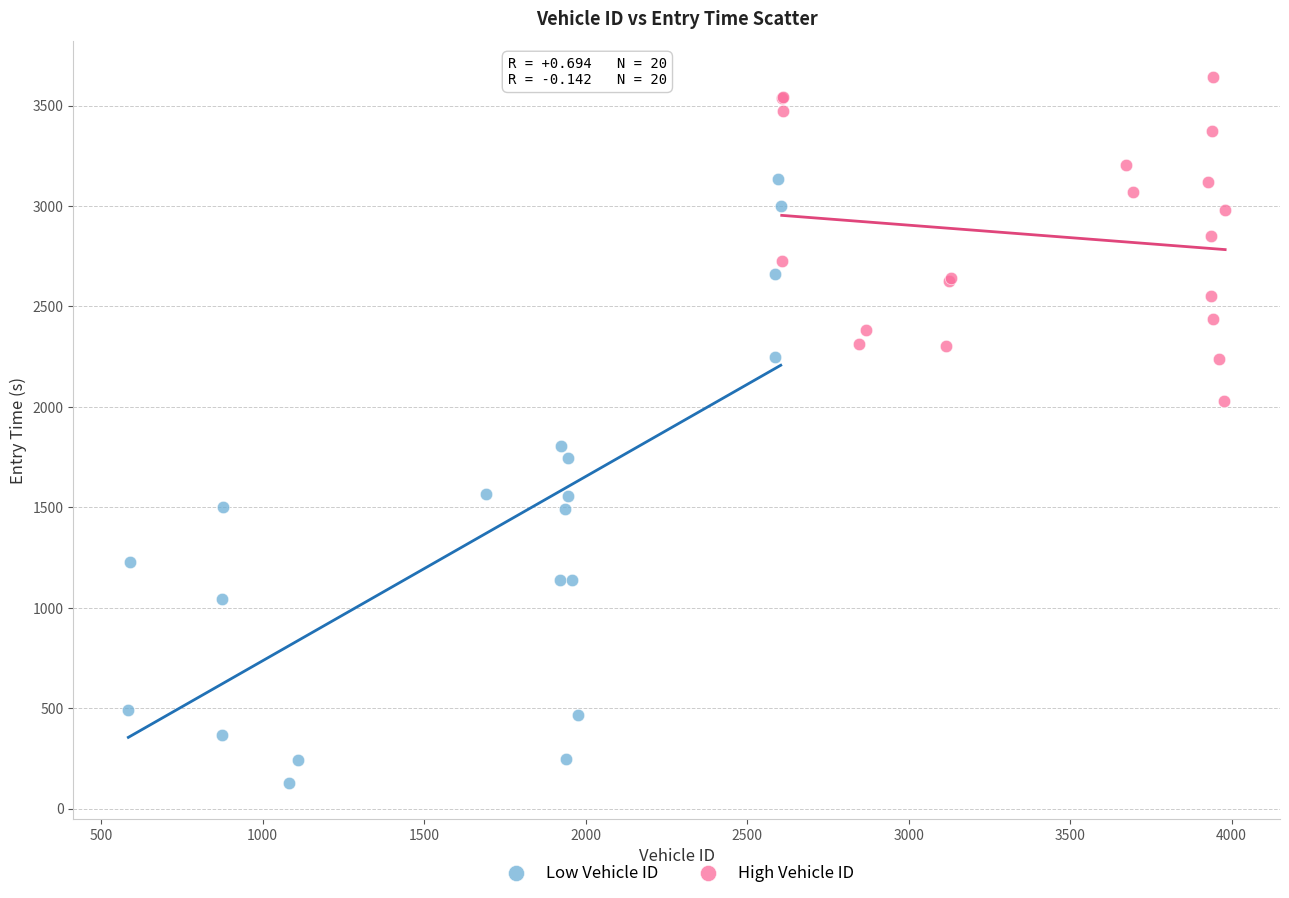

Which series has the widest spread of Y values?

Low Vehicle ID